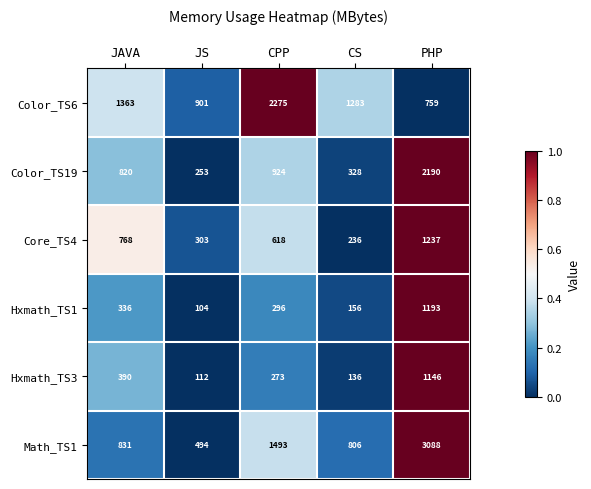

List the series in order of their peak value, lowest first.

Hxmath_TS3, Hxmath_TS1, Core_TS4, Color_TS19, Color_TS6, Math_TS1